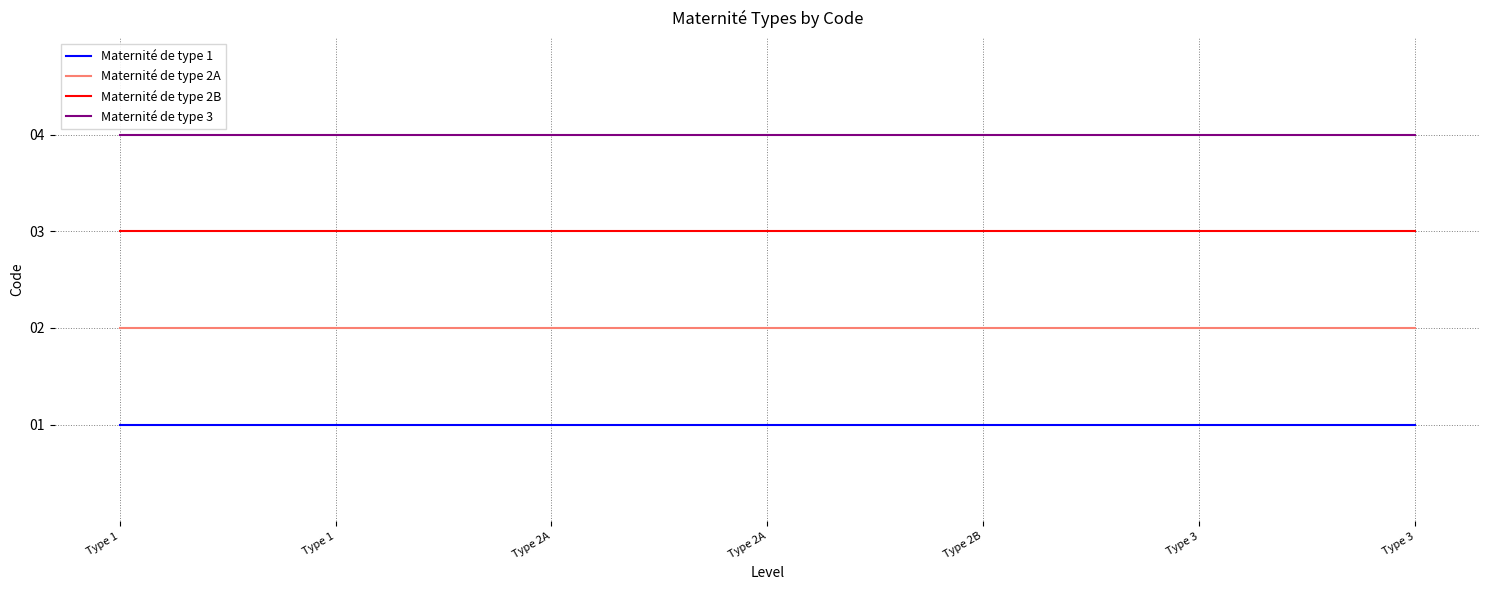

Where is Maternité de type 3 nearest to the value 4?

Type 1